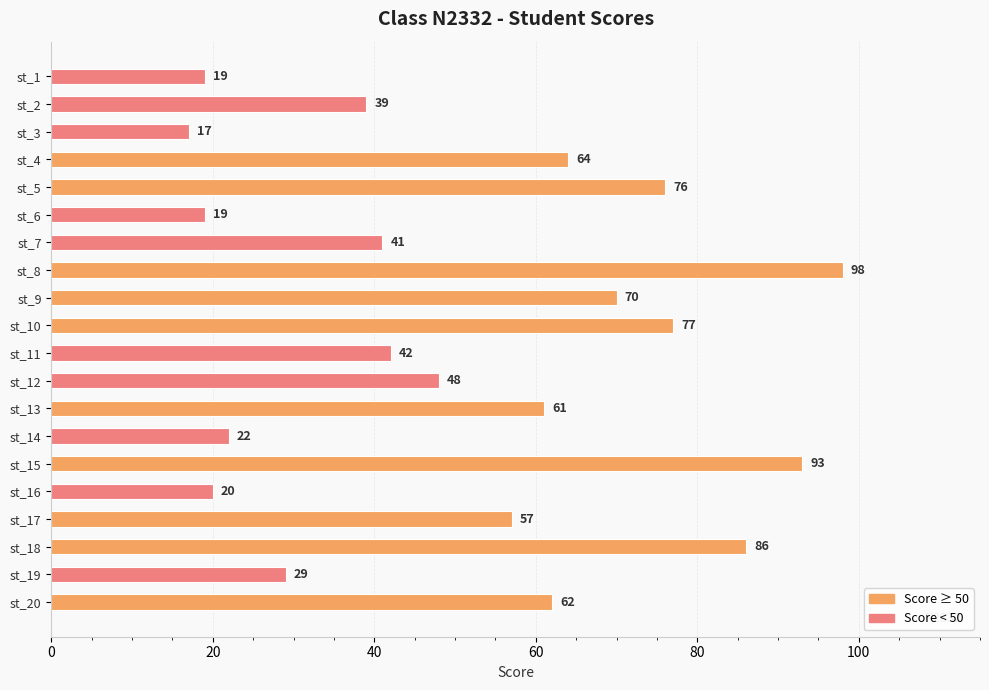

What is the sum of the values at st_17 and st_3?

74